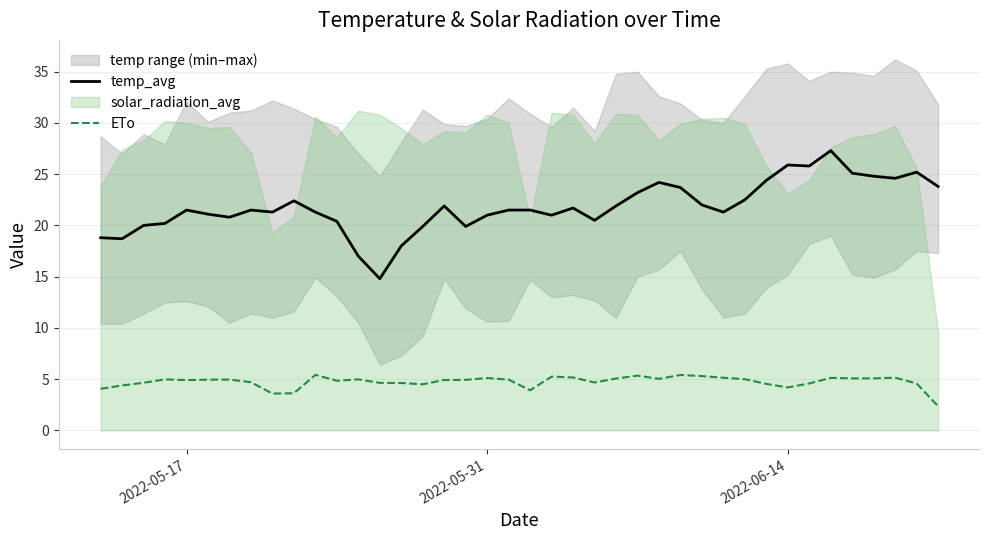

What is the minimum value for temp_avg?

14.8